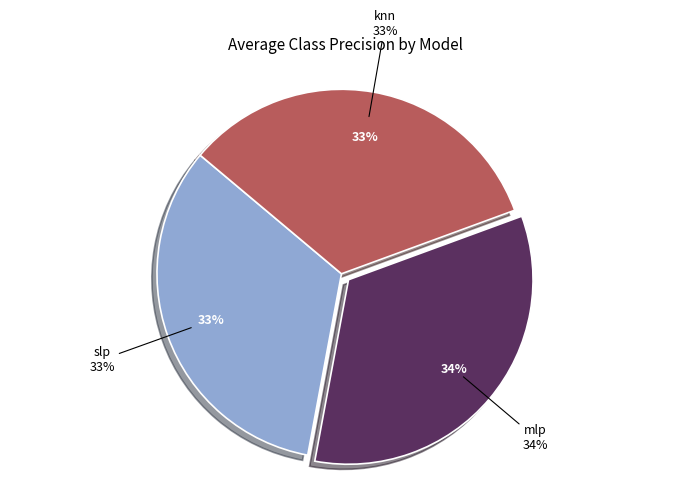

To the nearest percent, what percentage of the pie is mlp?

34%